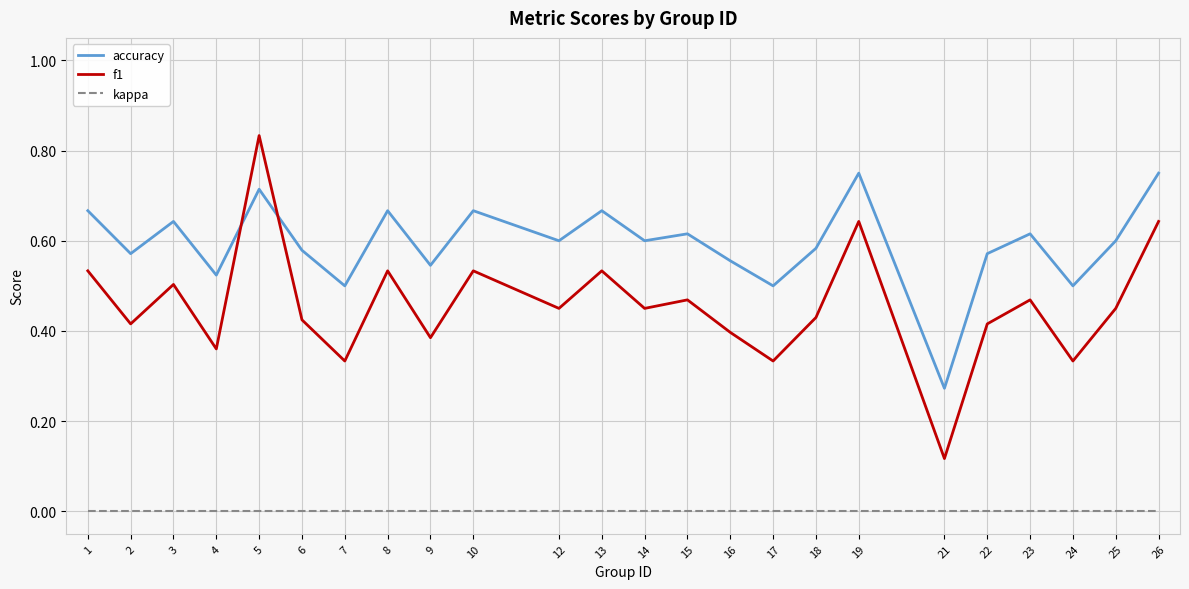

Where is the first local minimum for f1?

2